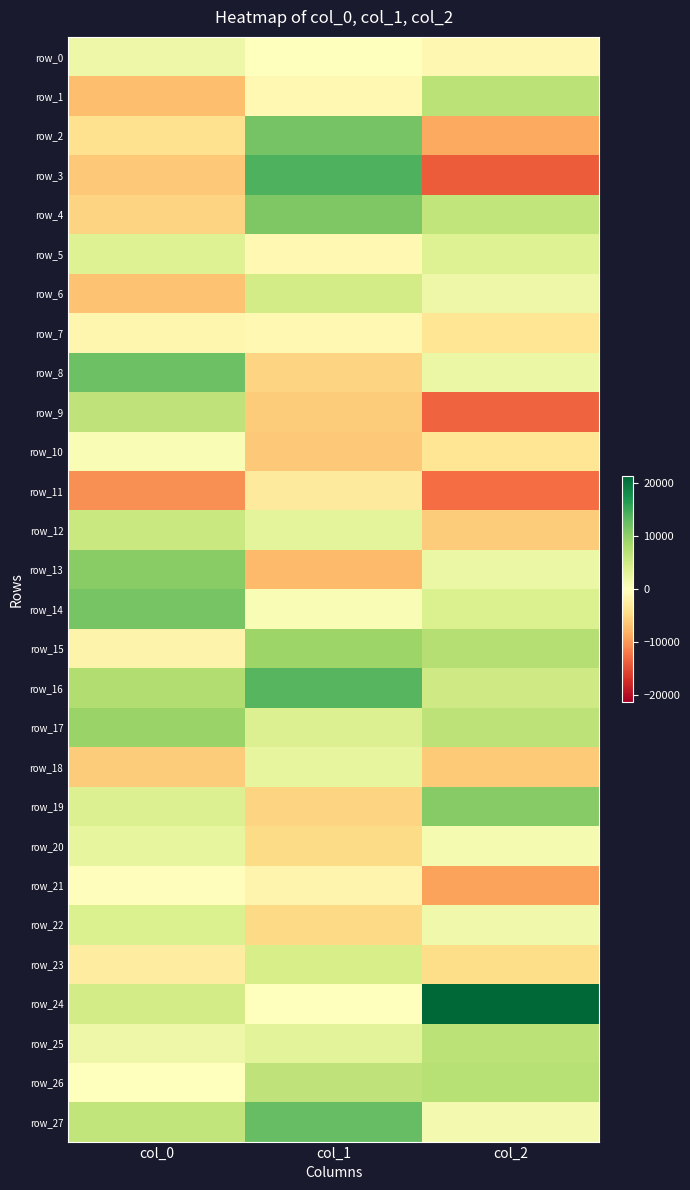

What is the total value across all series at col_1?

54557.6